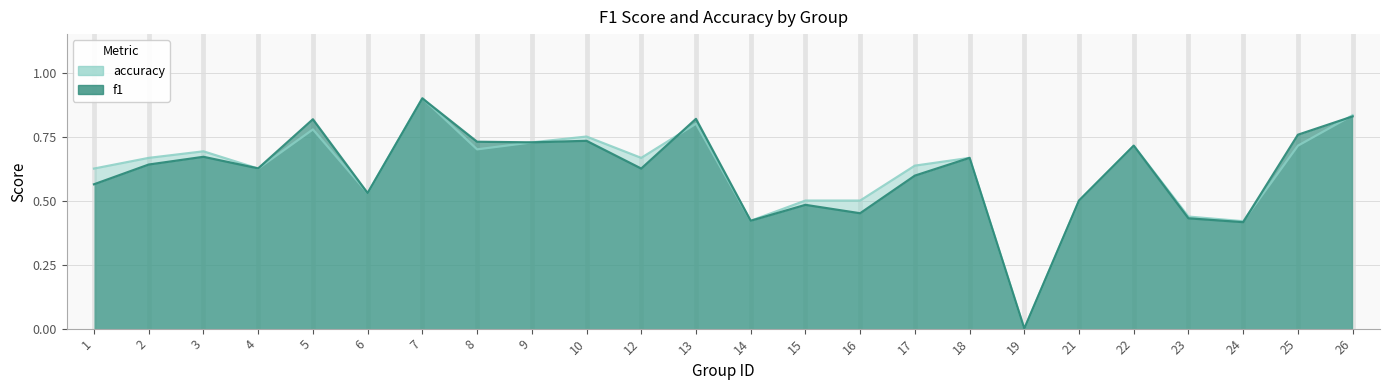

What is the difference between the maximum and minimum values in the f1 series?

0.9